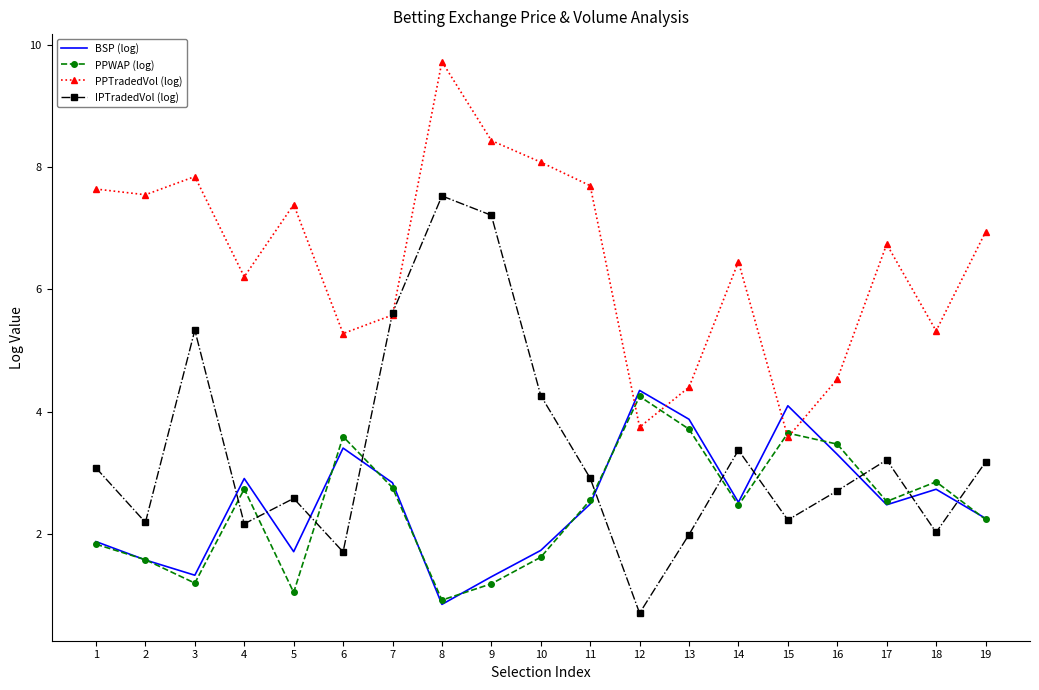

Count the number of data series in this chart.

4